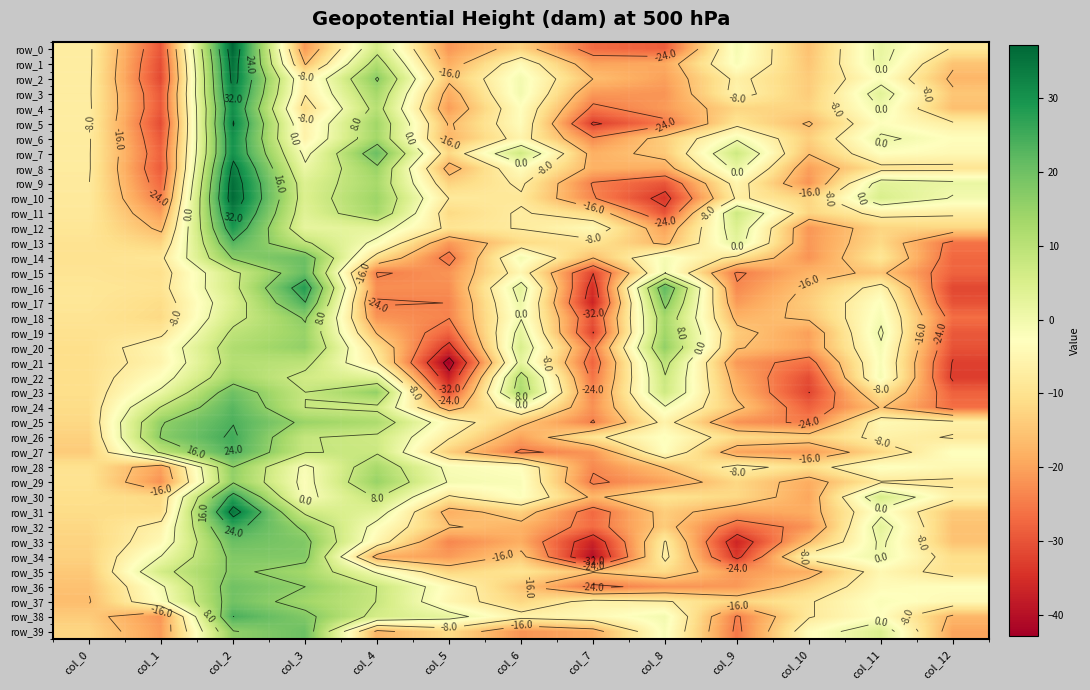

What is the total value across all series at col_11?

-123.9